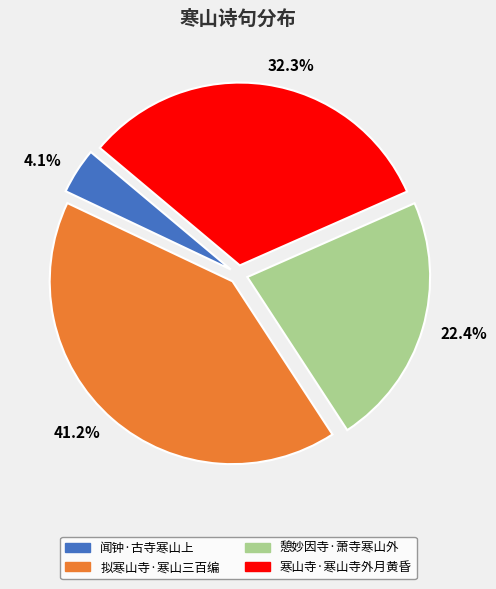

Does 拟寒山寺·寒山三百编 account for over 50% of the chart?

No